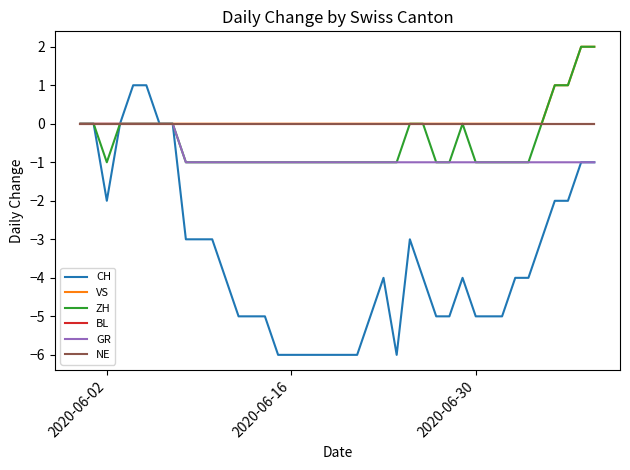

At which label does GR reach its peak?

2020-06-02